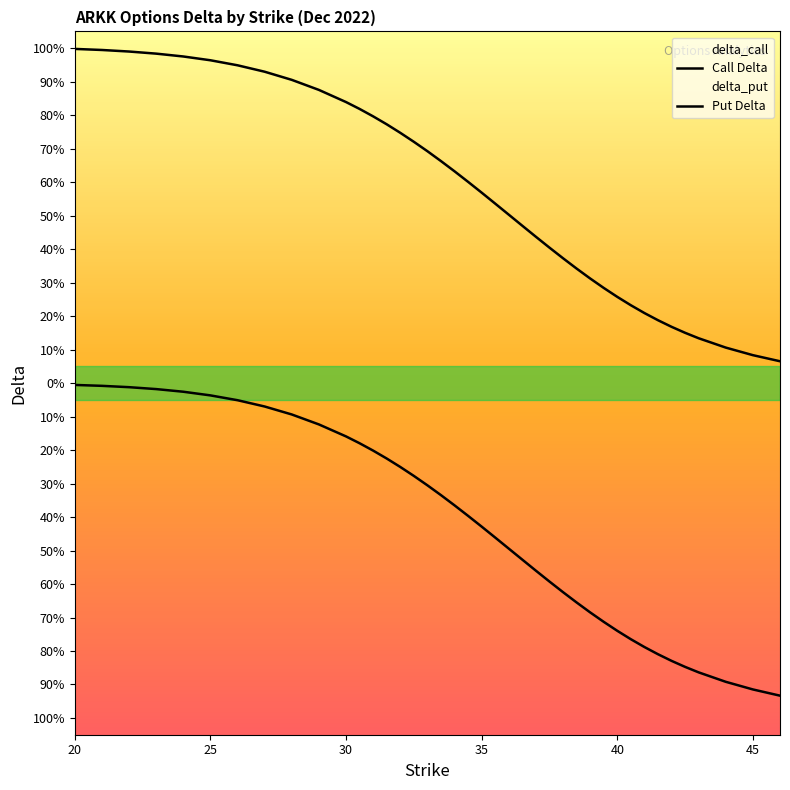

Reading right to left, list all the values displayed in this chart.

delta_call: 46=0.1	45=0.1	44=0.1	43=0.1	42.5=0.2	42=0.2	41.5=0.2	41=0.2	40.5=0.2	40=0.3	39.5=0.3	39=0.3	38.5=0.3	38=0.4	37.5=0.4	37=0.4	36.5=0.5	36=0.5	35.5=0.5	35=0.6	34.5=0.6	34=0.6	33.5=0.7	33=0.7	32.5=0.7	32=0.7	31.5=0.8	31=0.8	30.5=0.8	30=0.8	29=0.9	28=0.9	27=0.9	26=0.9	25=1.0	24=1.0	23=1.0	22=1.0	21=1.0	20=1.0
delta_put: 46=-0.9	45=-0.9	44=-0.9	43=-0.9	42.5=-0.8	42=-0.8	41.5=-0.8	41=-0.8	40.5=-0.8	40=-0.7	39.5=-0.7	39=-0.7	38.5=-0.7	38=-0.6	37.5=-0.6	37=-0.6	36.5=-0.5	36=-0.5	35.5=-0.5	35=-0.4	34.5=-0.4	34=-0.4	33.5=-0.3	33=-0.3	32.5=-0.3	32=-0.3	31.5=-0.2	31=-0.2	30.5=-0.2	30=-0.2	29=-0.1	28=-0.1	27=-0.1	26=-0.1	25=-0.0	24=-0.0	23=-0.0	22=-0.0	21=-0.0	20=-0.0